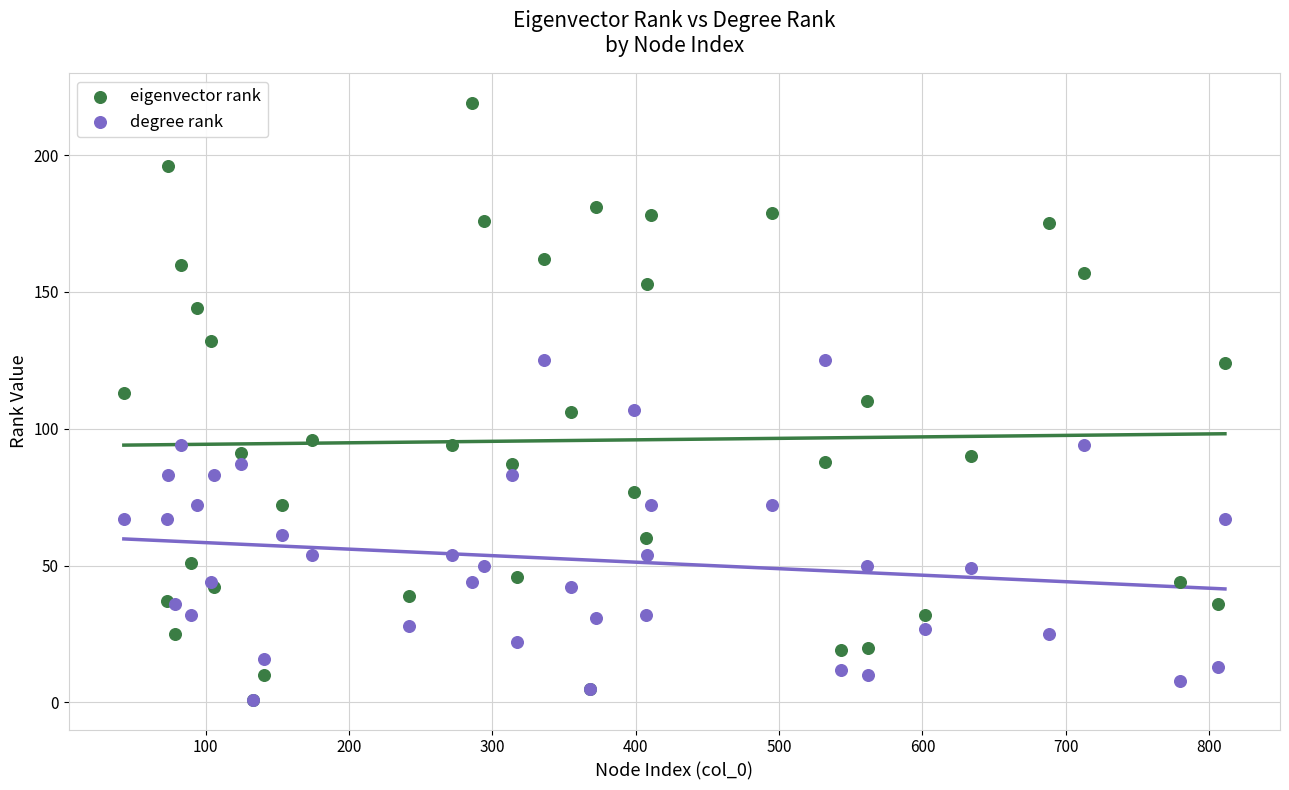

What are all the series names shown in the legend?

eigenvector rank, degree rank